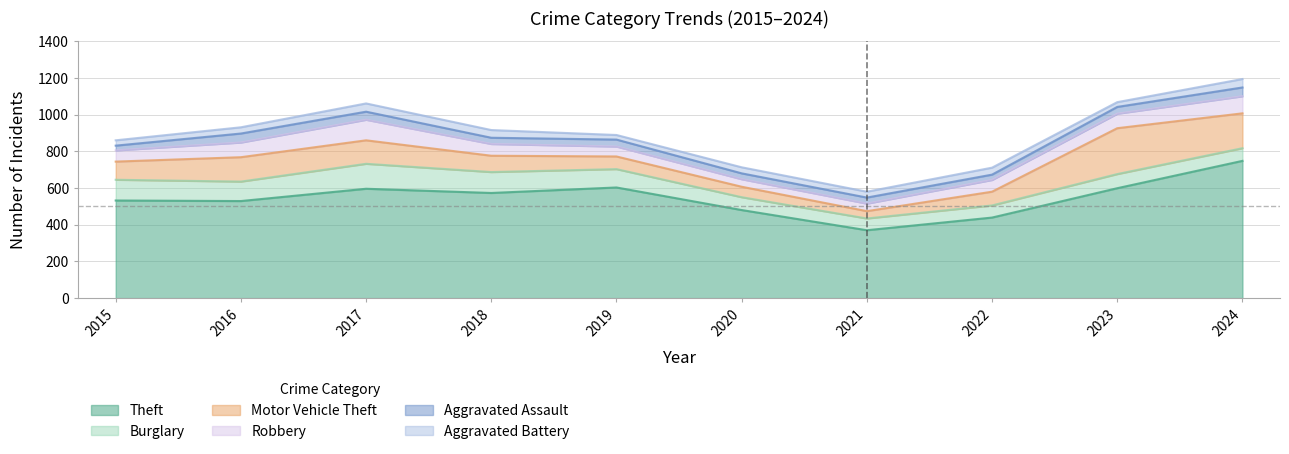

What is the difference between the second highest and minimum values in the Aggravated Assault series?

22